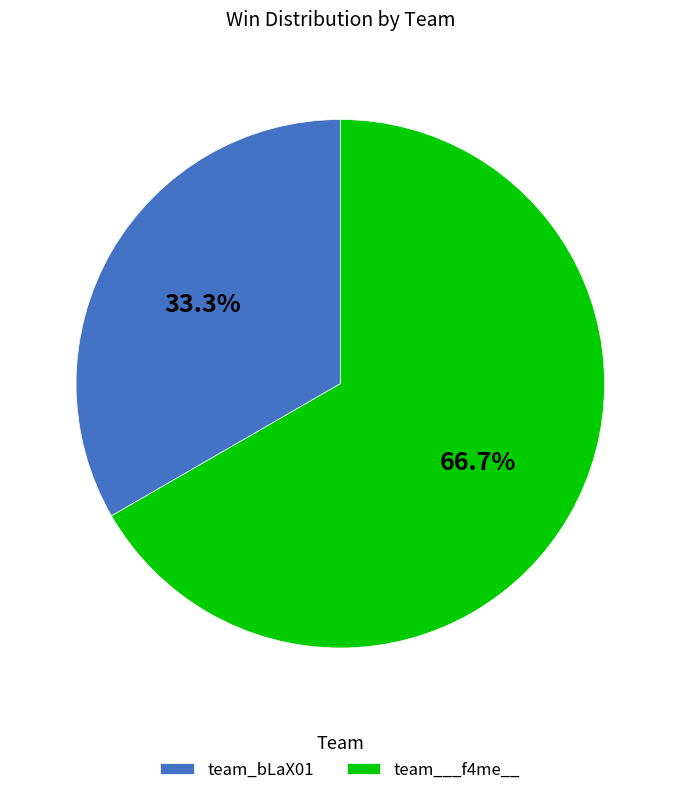

What is the largest slice in the pie chart?

team___f4me__